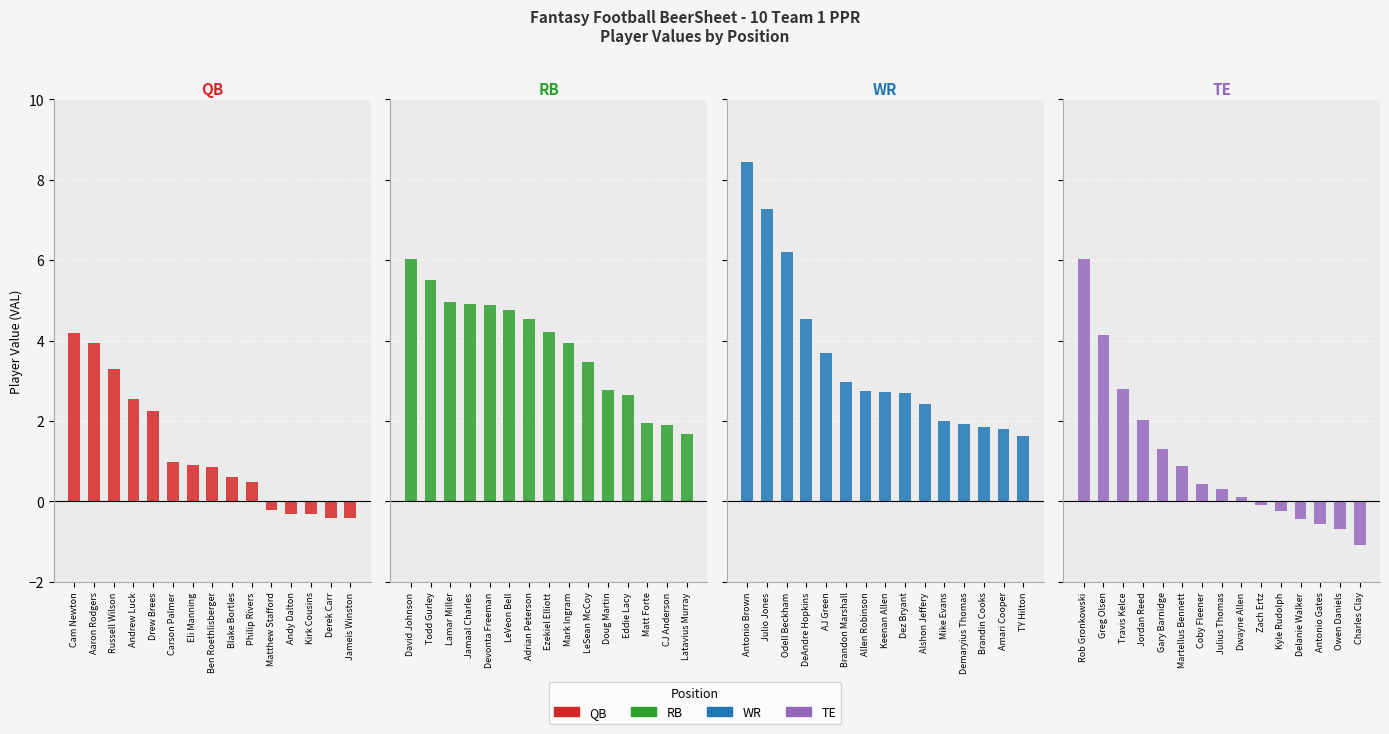

The value of WR at Keenan Allen is 1.2. True or false?

False